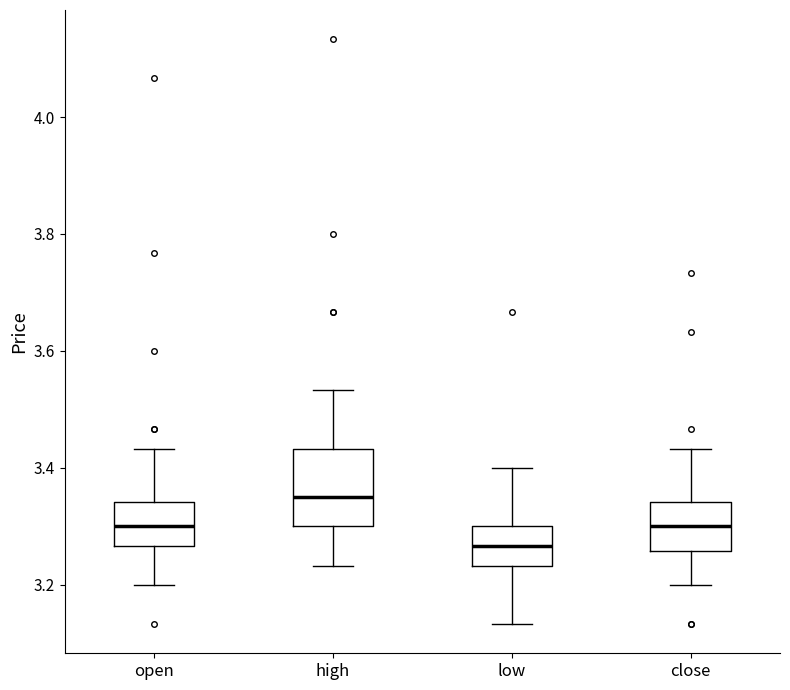

Reading left to right, transcribe this box plot: for each box, give where its median line is, the range the box spans, and where its two whiskers end, as read against the y-axis. The values are not printed on the chart, so give them approximately, as read against the axis.

open: median 3.30, box 3.26 to 3.34, whiskers 3.20 to 3.44
high: median 3.36, box 3.30 to 3.44, whiskers 3.24 to 3.54
low: median 3.26, box 3.24 to 3.30, whiskers 3.14 to 3.40
close: median 3.30, box 3.26 to 3.34, whiskers 3.20 to 3.44